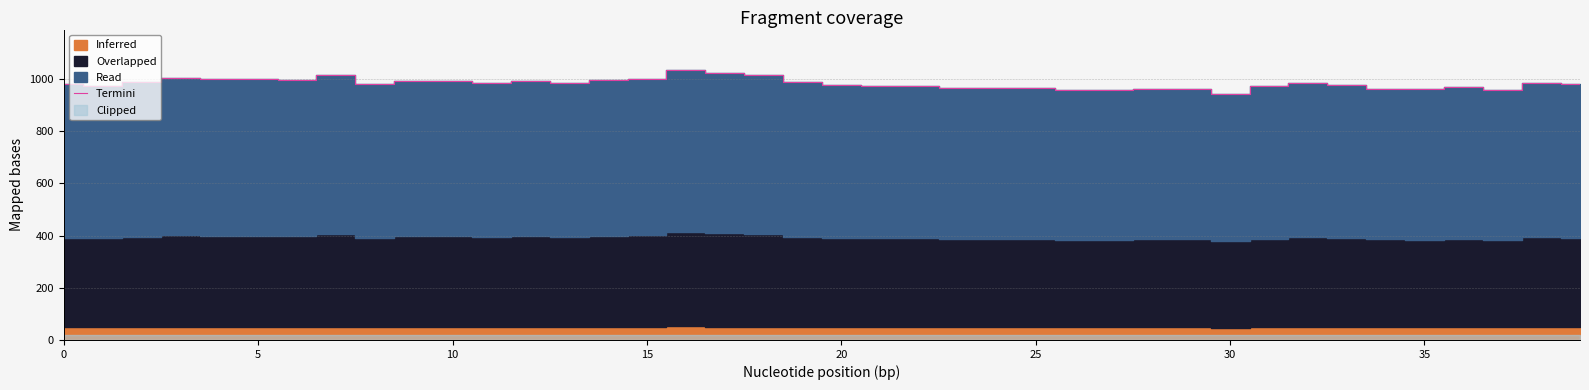

What is the greatest value displayed?

1035